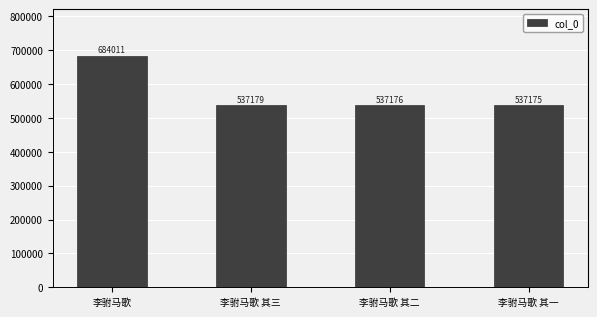

How many bars are there in total?

4